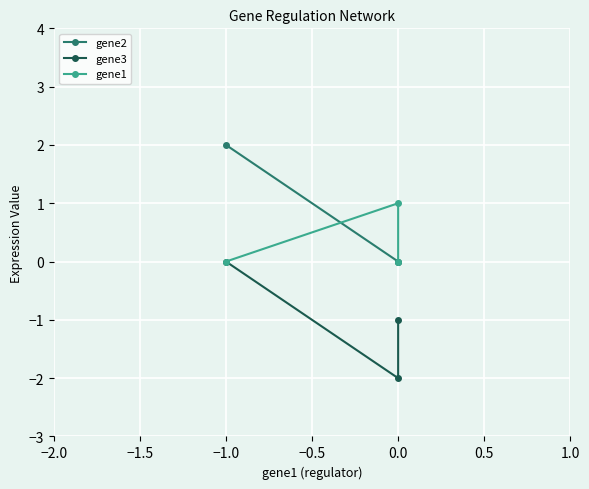

What are all the series names shown in the legend?

gene2, gene3, gene1